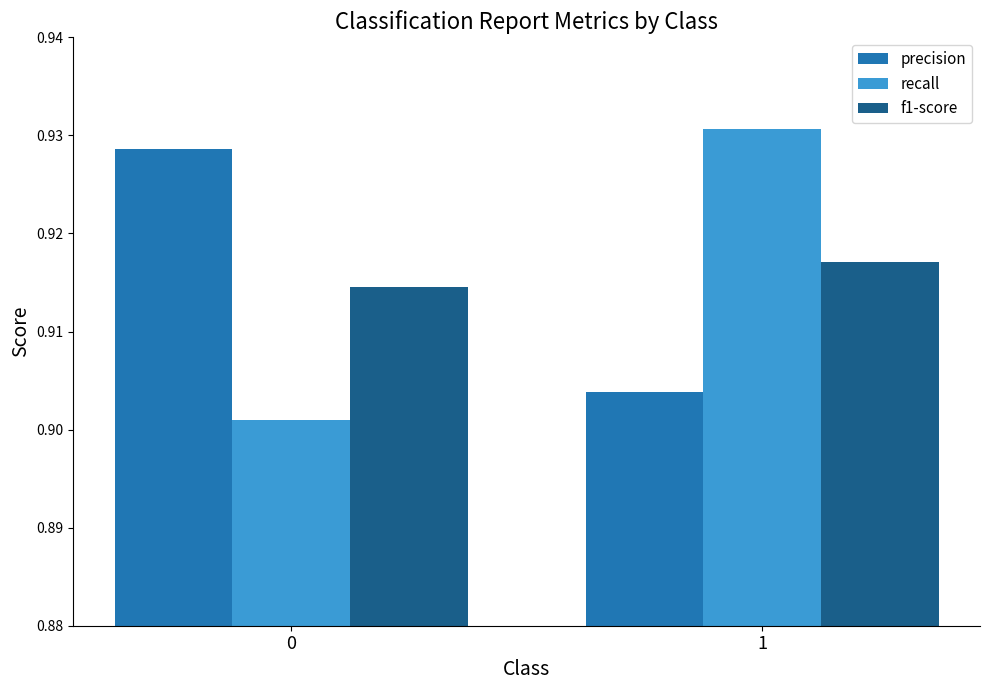

Rank the categories by recall value from lowest to highest.

0, 1